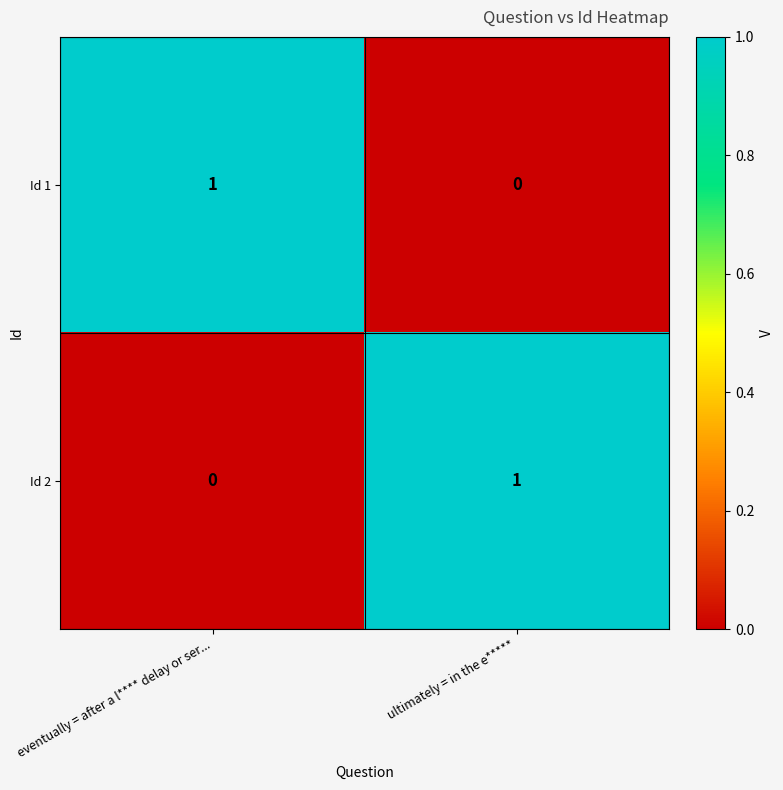

At which label does Id 1 reach its peak?

eventually = after a l**** delay or ser...